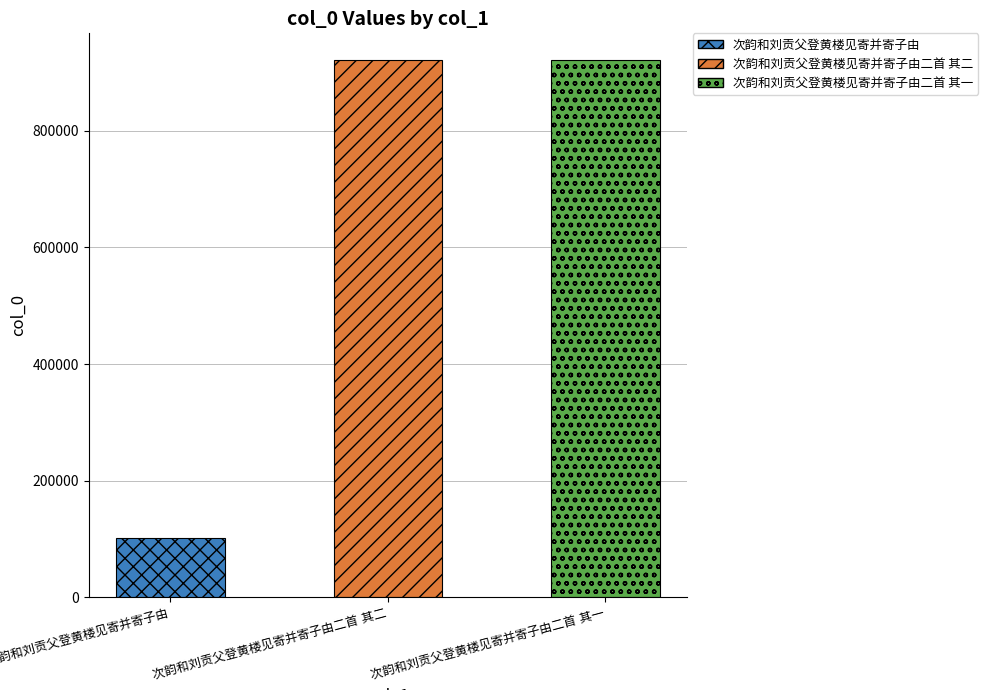

Does the chart contain stacked bars?

No